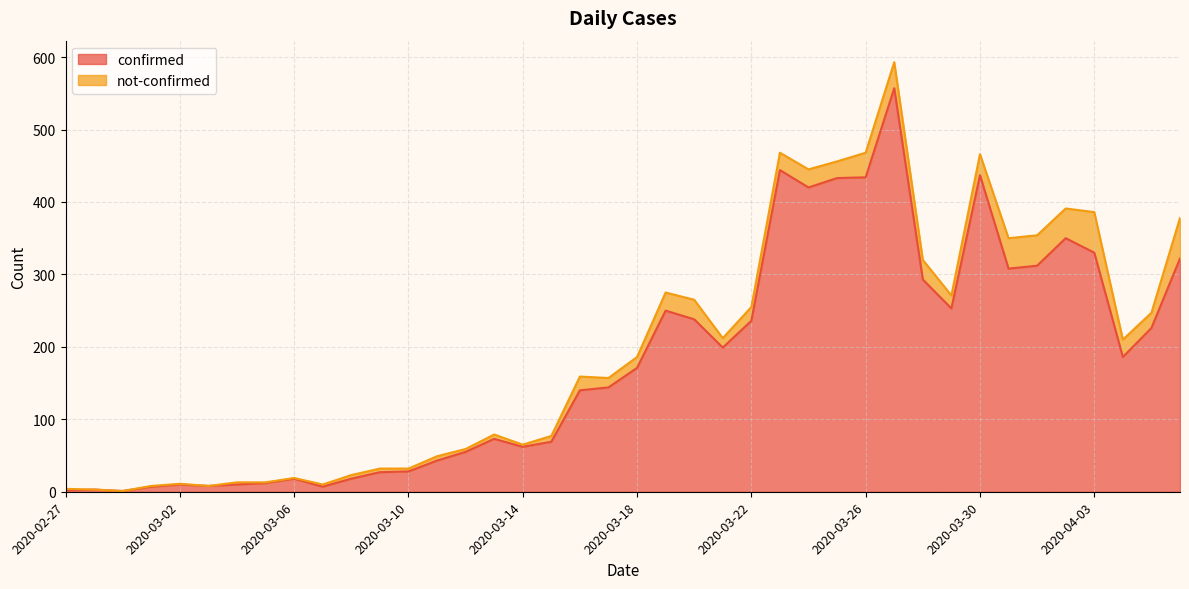

Approximately how many times larger is the value at 2020-03-24 compared to 2020-04-03?

1.3